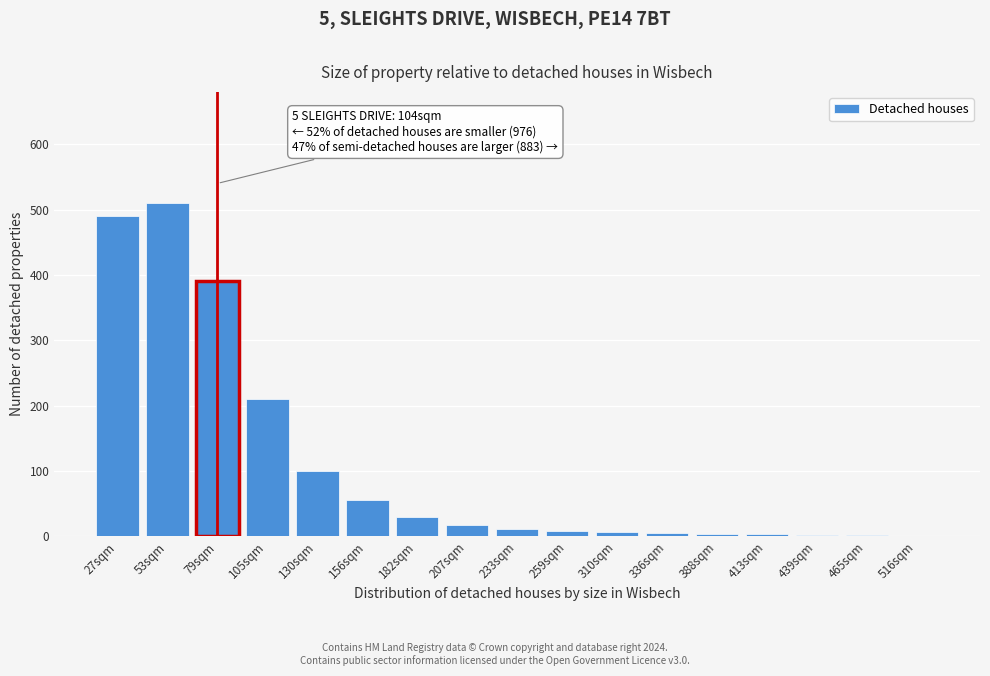

Which label corresponds to the largest value in the chart?

53sqm